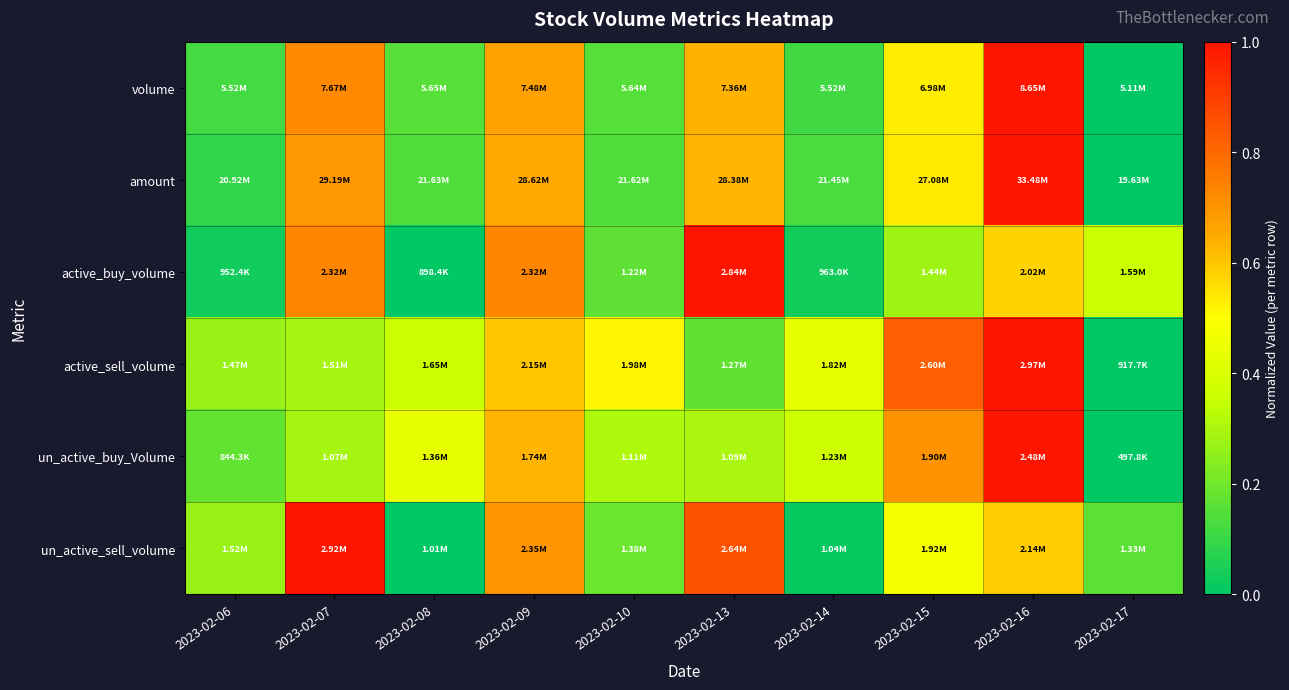

How many data points does each series have?

10